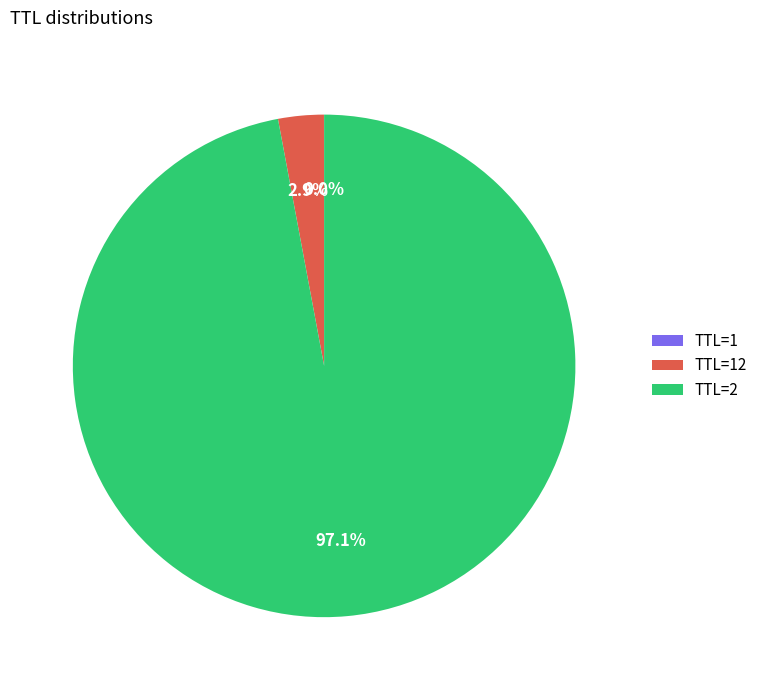

What percentage is NOT represented by TTL=2?

2.9%